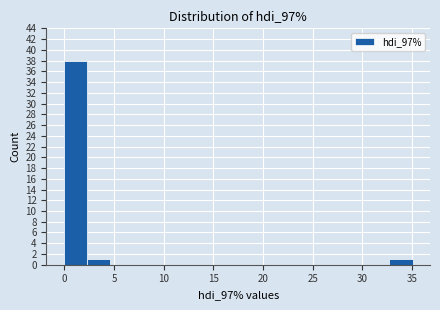

Reading left to right, list every bar in this chart as the range it spans on the x-axis followed by its height. Neither the bar edges nor the heights are printed on the chart, so give them approximately, as read against the axes.

0.0 to 2.5: 38
2.5 to 4.5: 1
4.5 to 7.0: 0
7.0 to 9.5: 0
9.5 to 11.5: 0
11.5 to 14.0: 0
14.0 to 16.5: 0
16.5 to 18.5: 0
18.5 to 21.0: 0
21.0 to 23.5: 0
23.5 to 25.5: 0
25.5 to 28.0: 0
28.0 to 30.5: 0
30.5 to 32.5: 0
32.5 to 35.0: 1